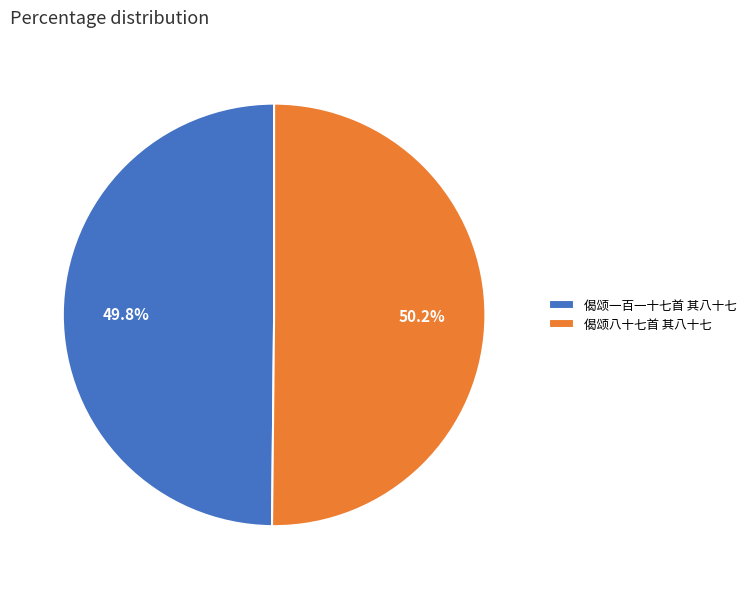

Approximately how many times larger is the value at 偈颂一百一十七首 其八十七 compared to 偈颂八十七首 其八十七?

1.0